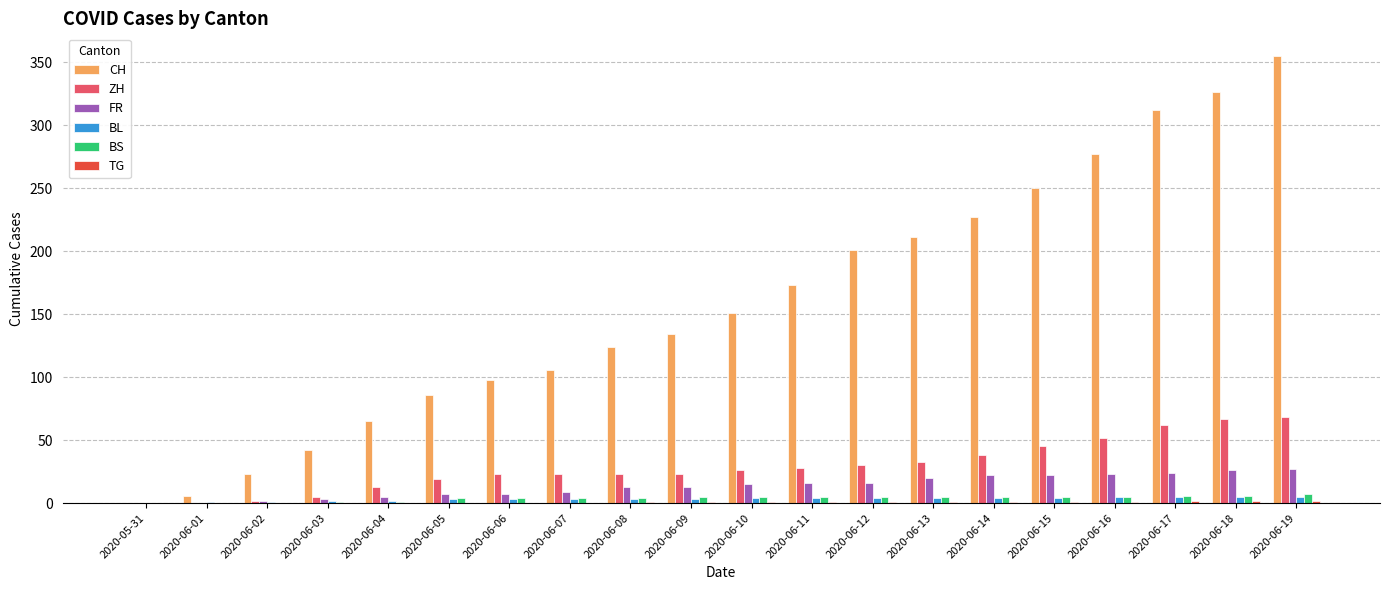

Which series has the largest total across all categories?

CH